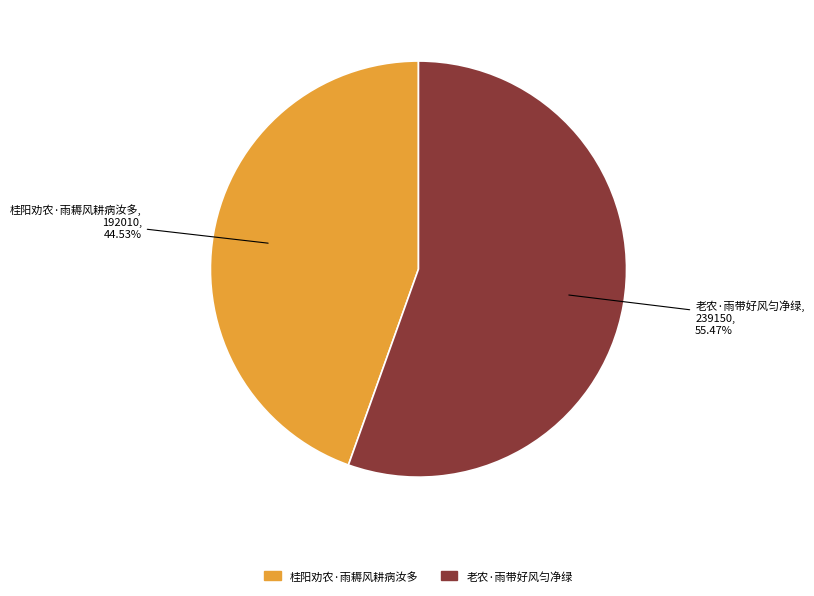

Do 老农·雨带好风匀净绿 and 桂阳劝农·雨耨风耕病汝多 together represent more than half of the pie?

Yes